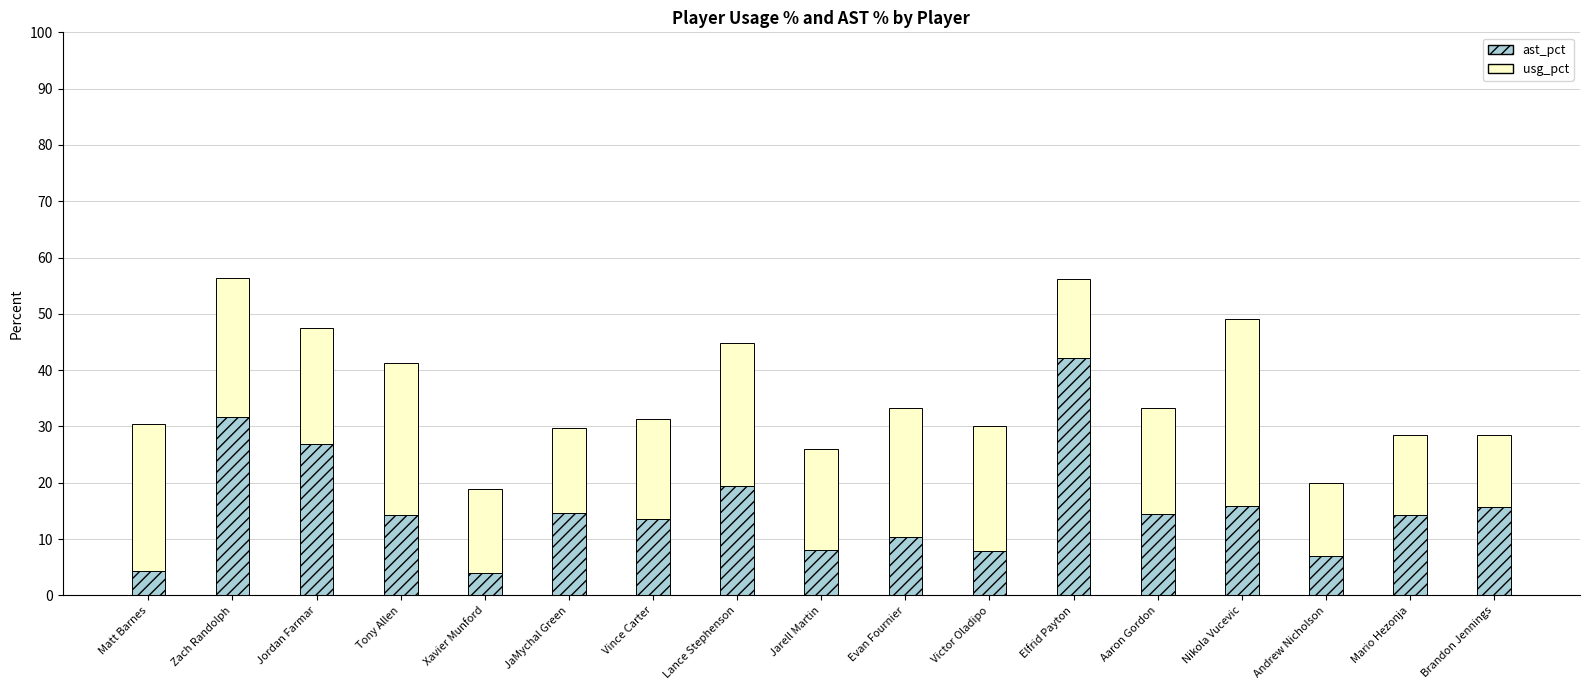

The value of ast_pct at Elfrid Payton is 42.1. True or false?

True